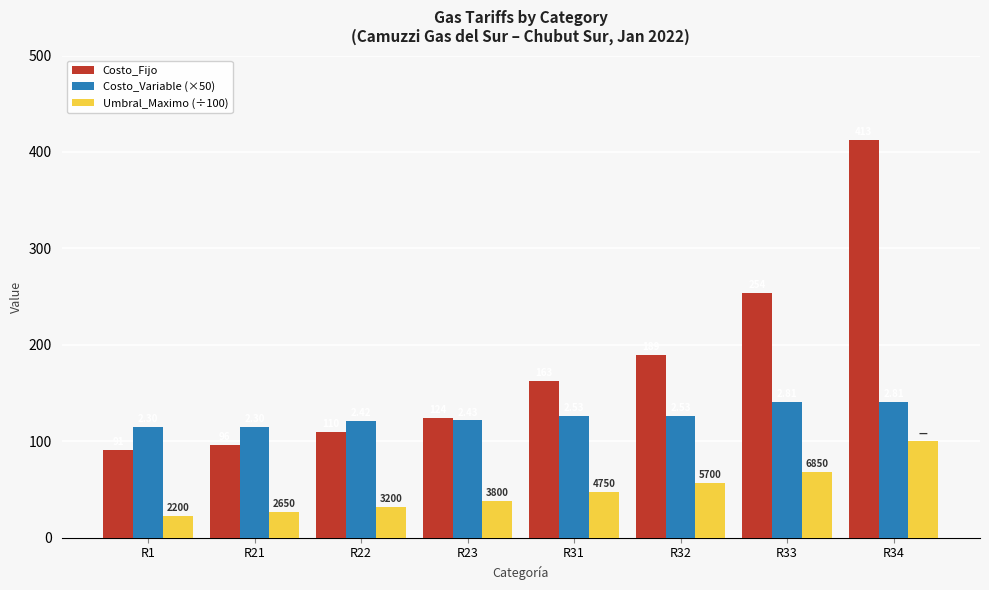

What is the difference between the second highest and second lowest values in the Costo_Variable (×50) series?

25.5